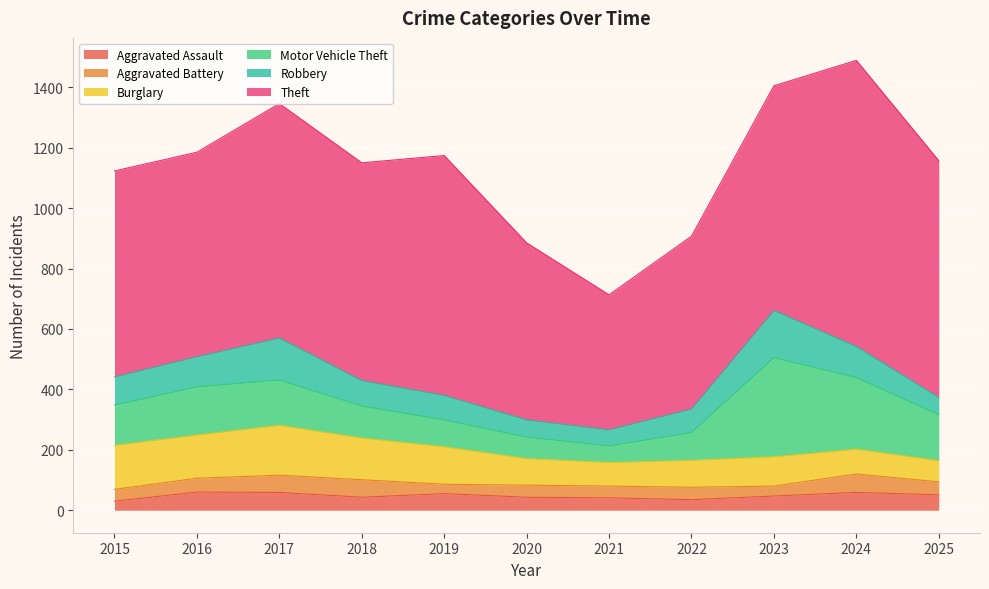

What are all the series names shown in the legend?

Aggravated Assault, Aggravated Battery, Burglary, Motor Vehicle Theft, Robbery, Theft